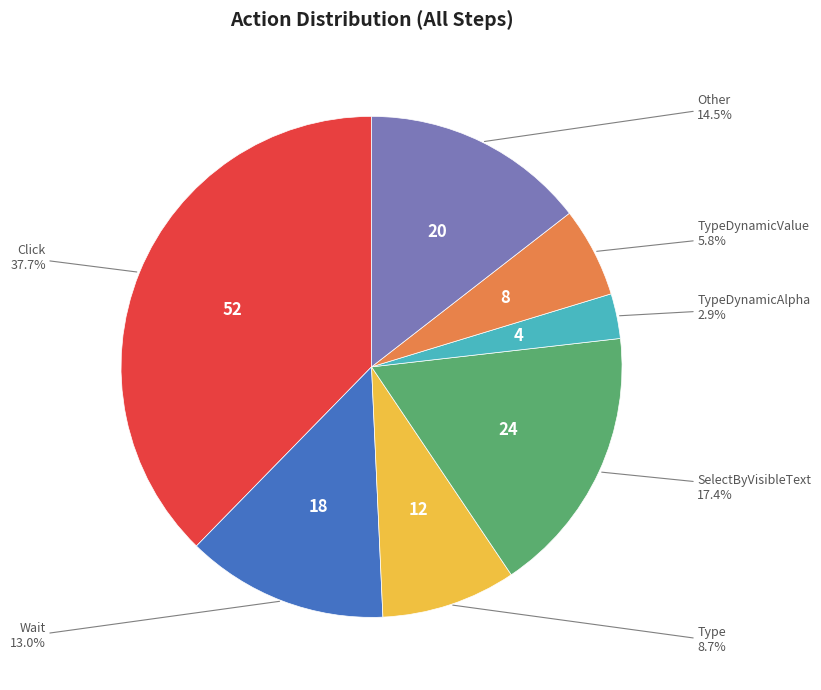

What is the smallest slice in the pie chart?

TypeDynamicAlpha